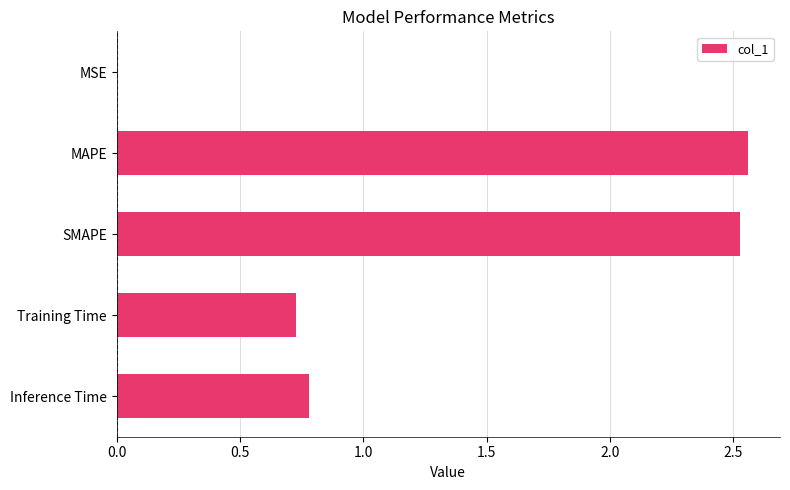

True or false: the data shows 0.8 at Inference Time.

True